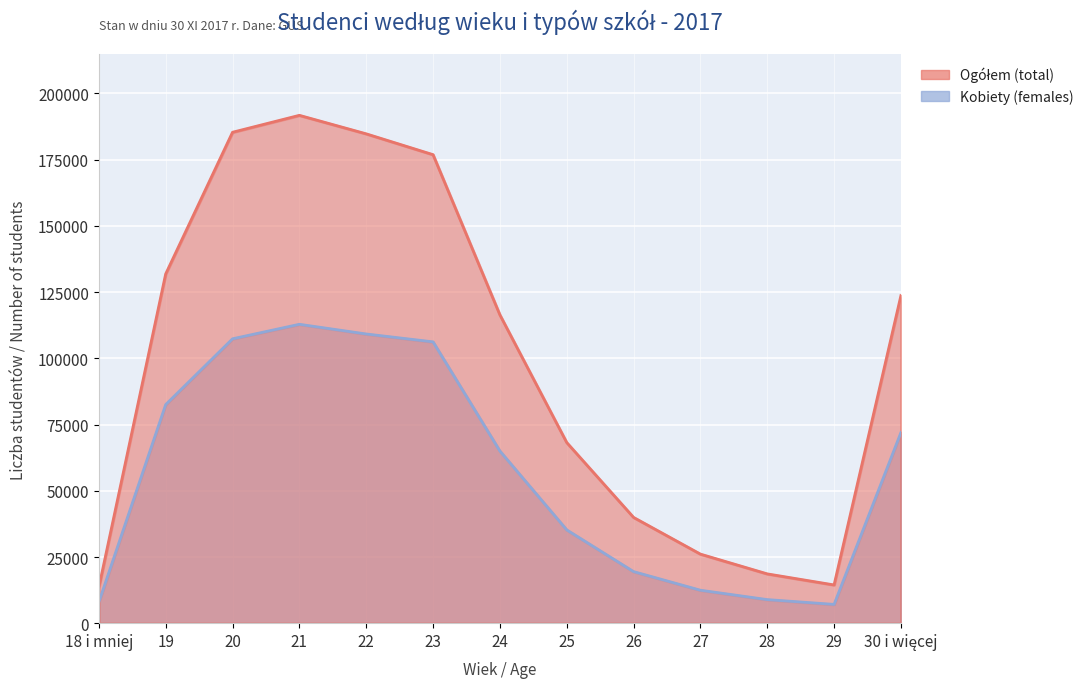

What position from the right is 28?

3